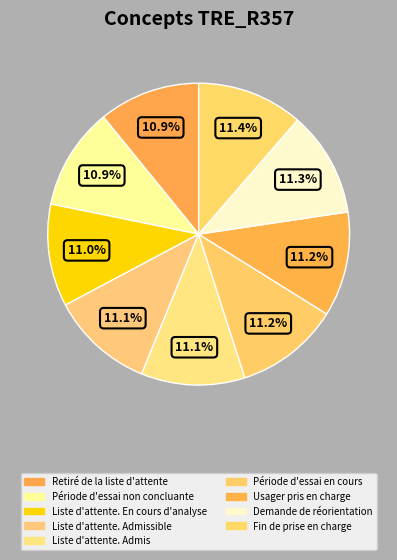

Rank the categories by value from lowest to highest.

Retiré de la liste d'attente, Période d'essai non concluante, Liste d'attente. En cours d'analyse, Liste d'attente. Admissible, Liste d'attente. Admis, Période d'essai en cours, Usager pris en charge, Demande de réorientation, Fin de prise en charge